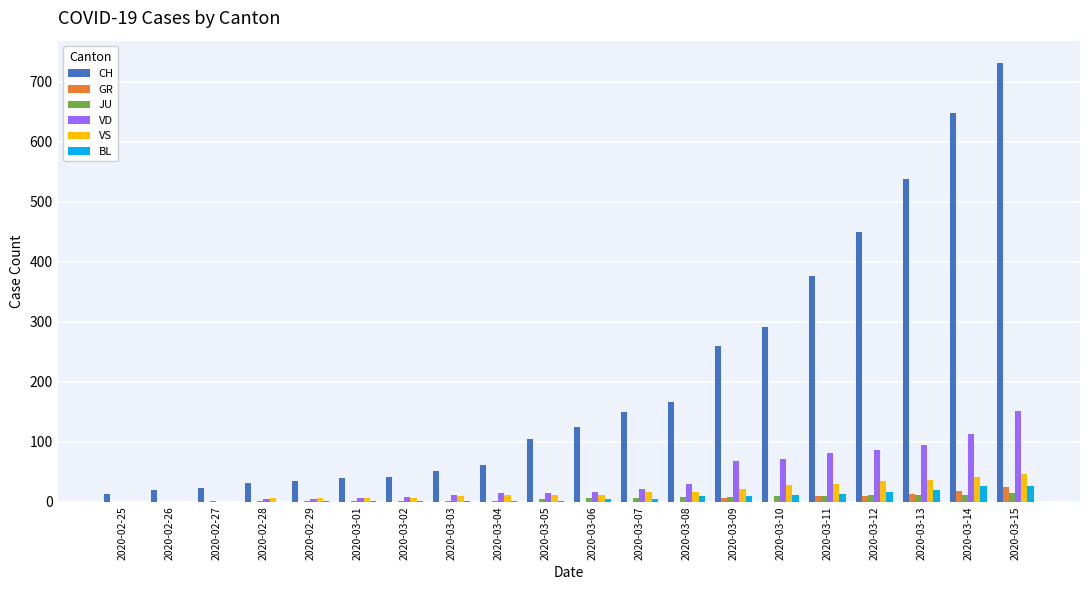

Which series has the largest total across all categories?

CH